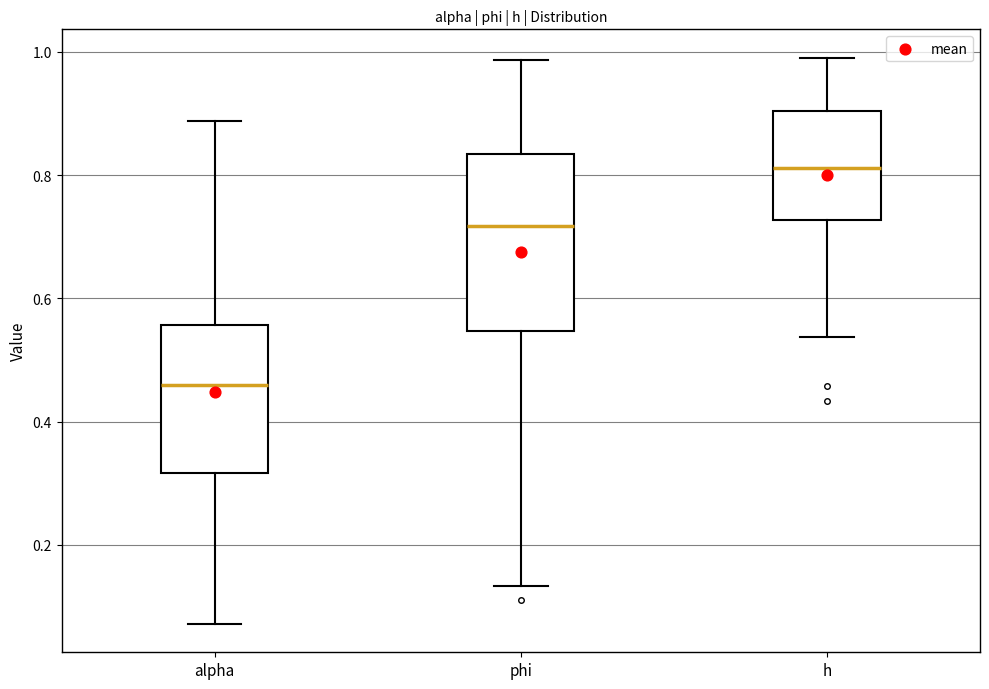

Where is the lower edge of the box for h on the y-axis? The values are not printed on the chart, so give them approximately, as read against the axis.

0.72